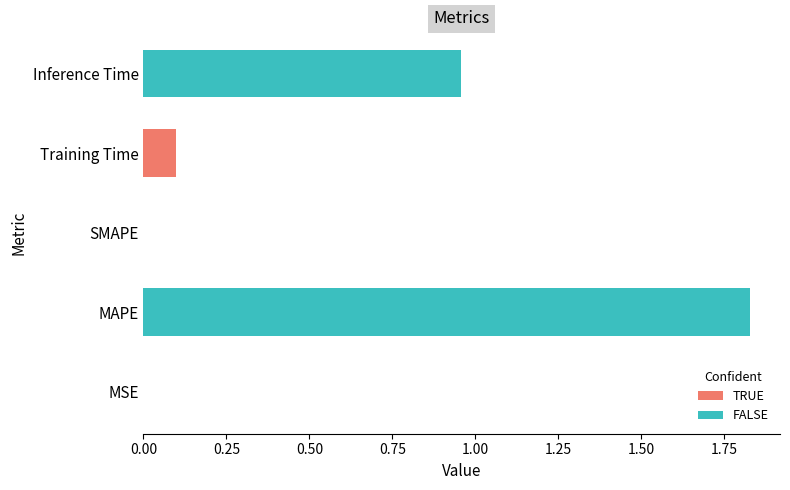

What is the sum of all values?

2.9